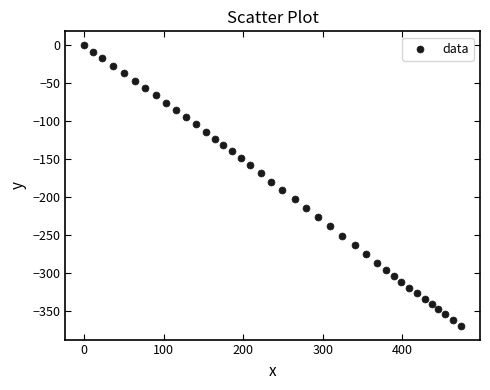

What is the range of X values (max minus min)?

473.8